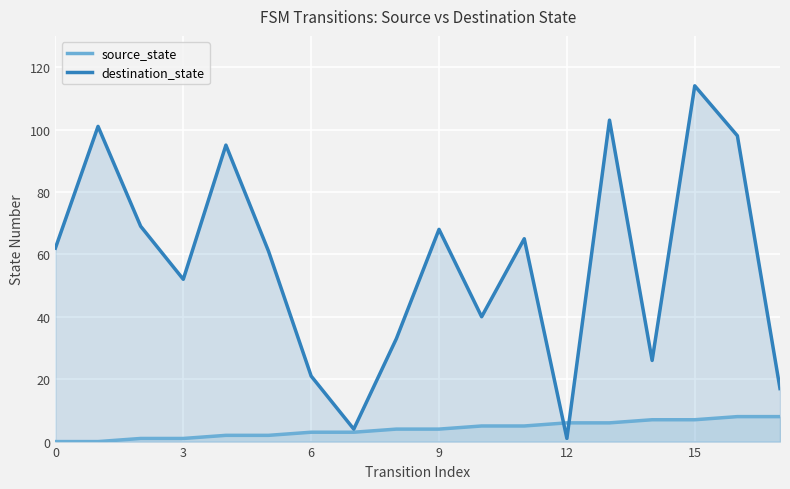

How many data points in source_state are less than 4?

8